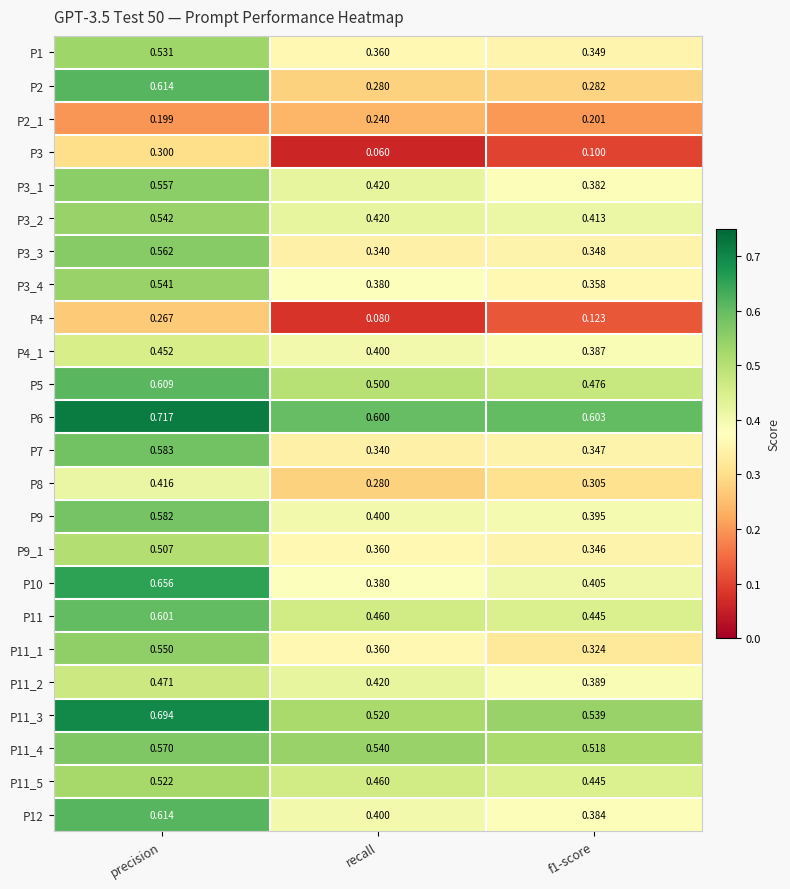

Which category has the lowest value across all series?

recall